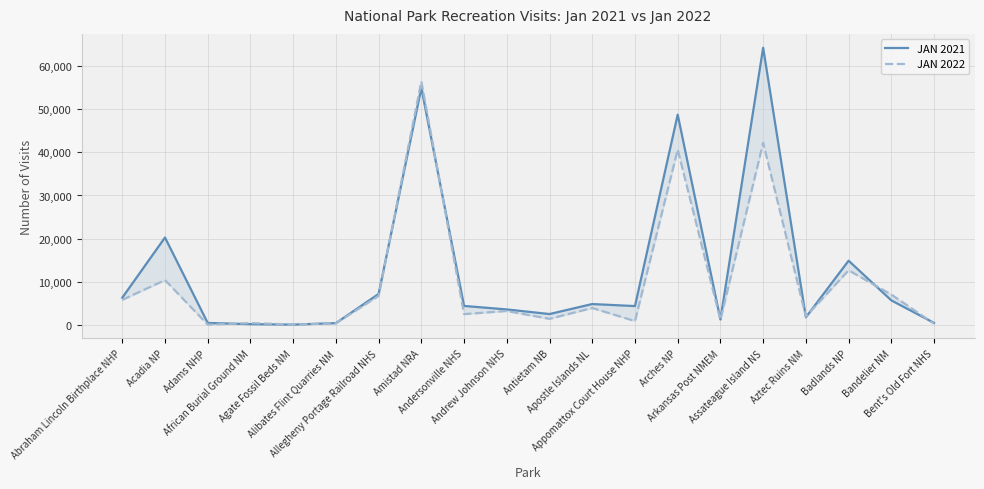

How many data points does each series have?

20